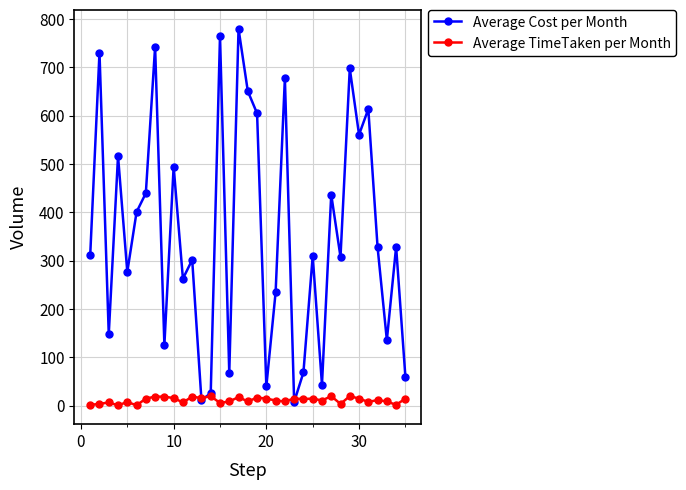

Which series has the largest total across all categories?

Average Cost per Month